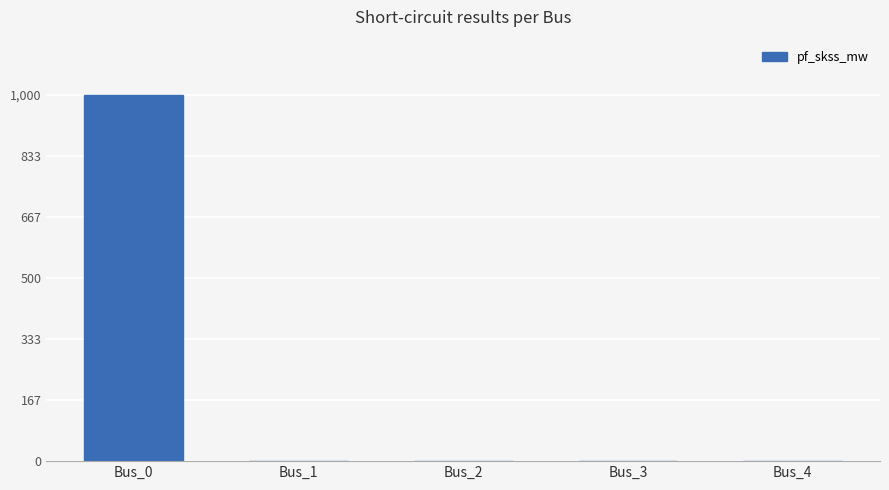

The chart shows a value of 0.0 at Bus_4. True or false?

True